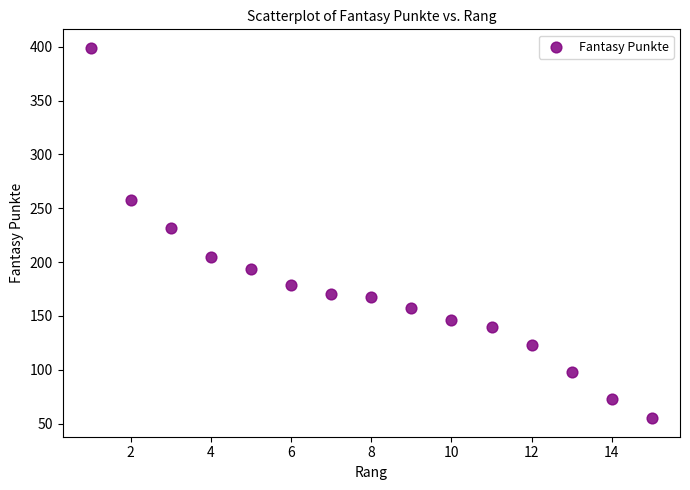

What Y value in the scatter plot is closest to 227?

232